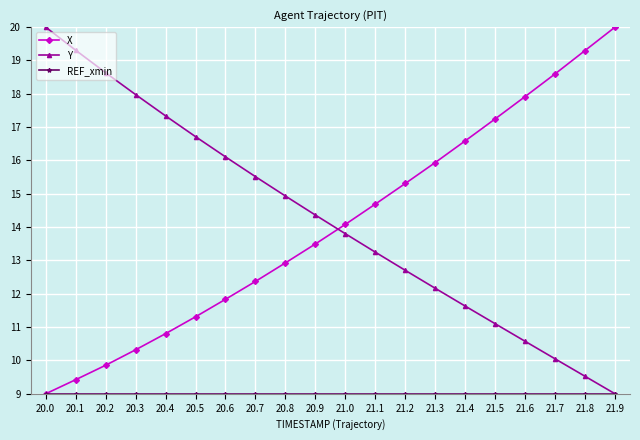

What is the maximum value for Y?

20.0